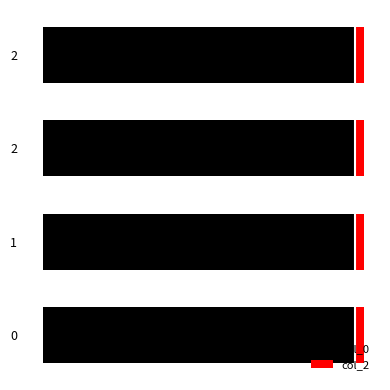

The value of col_2 at 2 is 1.0. True or false?

False